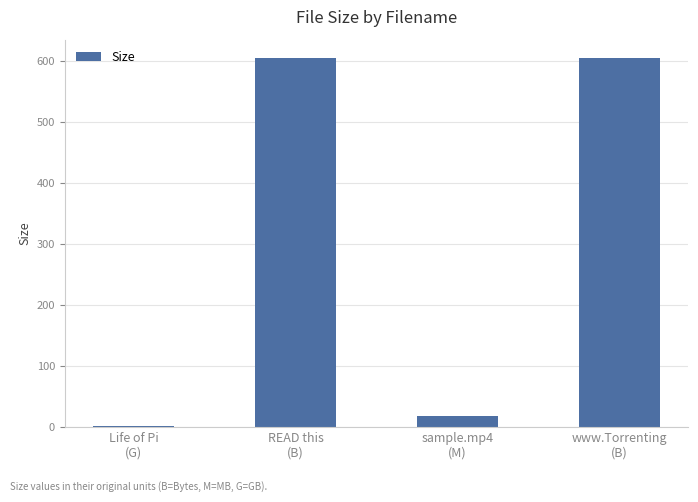

The value at Life of Pi
(G) is 1.4. True or false?

True